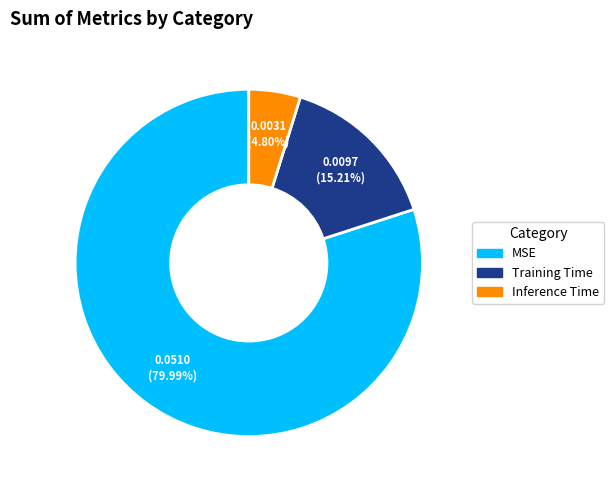

Which category accounts for the majority?

MSE